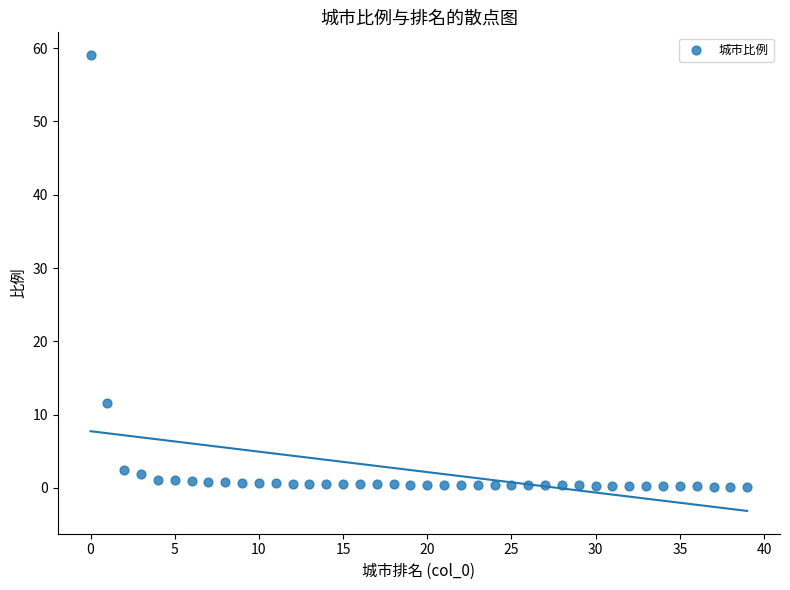

What is the range of Y values (max minus min)?

58.9